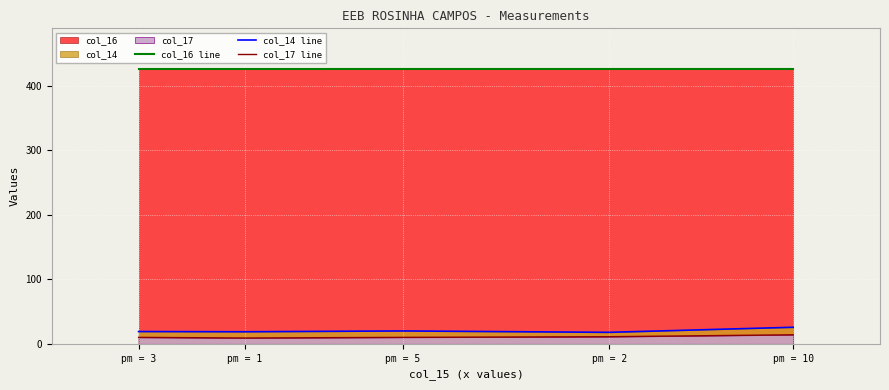

Read the col_17 line value at pm = 5.

10.0